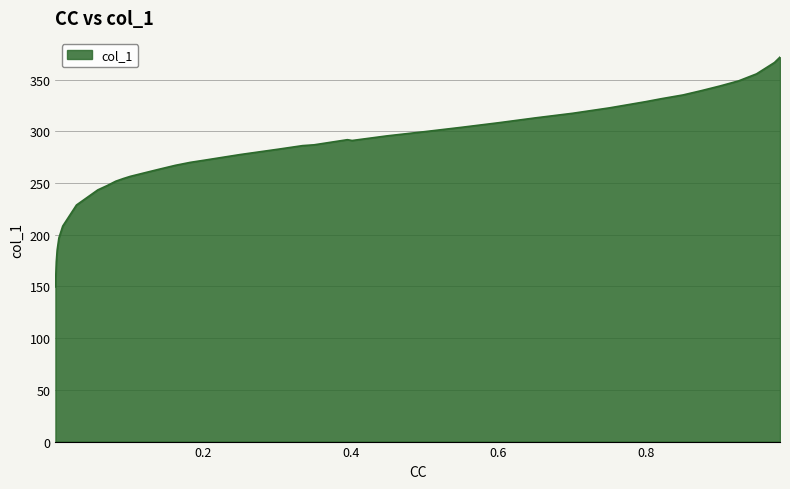

What is the difference between the maximum and minimum values?

222.3